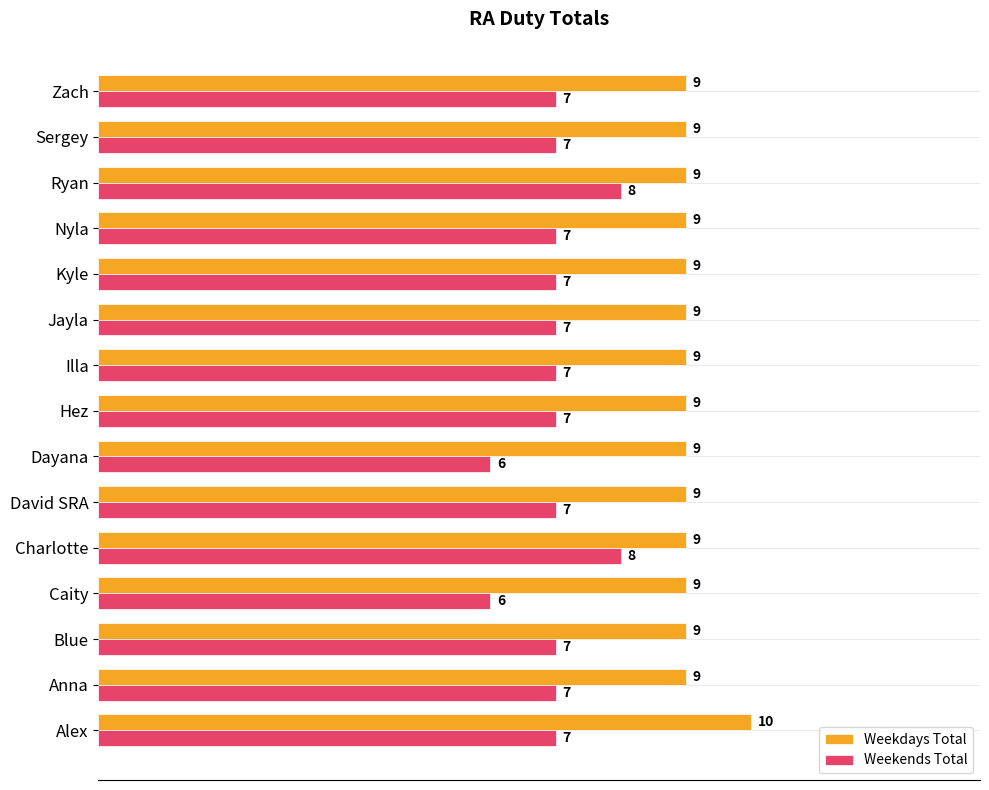

What is the smallest value displayed?

6